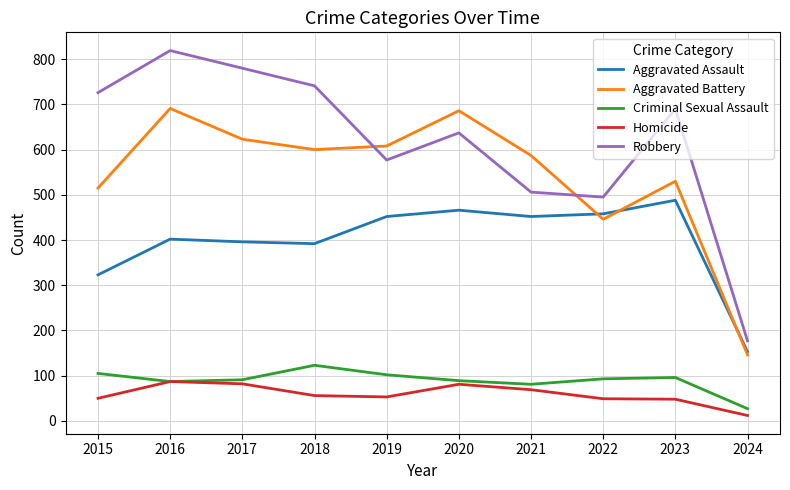

At how many categories does at least one series exceed 532?

8